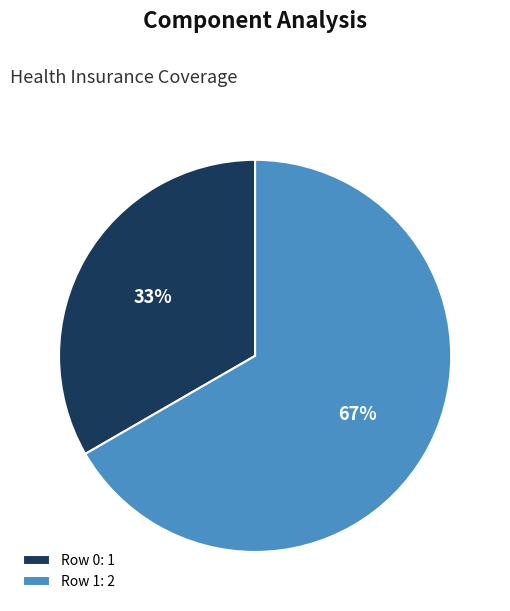

Which category has the smallest portion of the pie?

Row 0